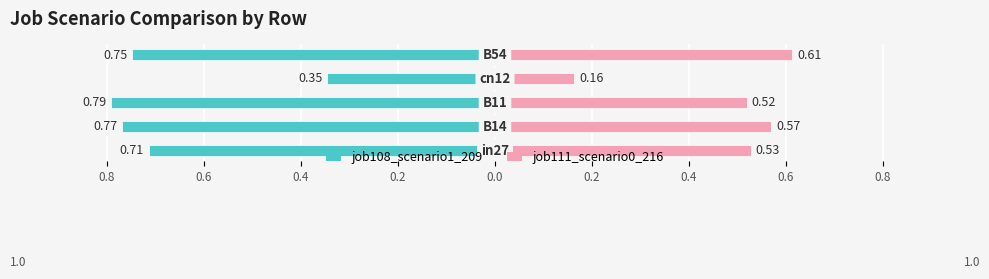

What is the minimum value for job111_scenario0_216?

0.2